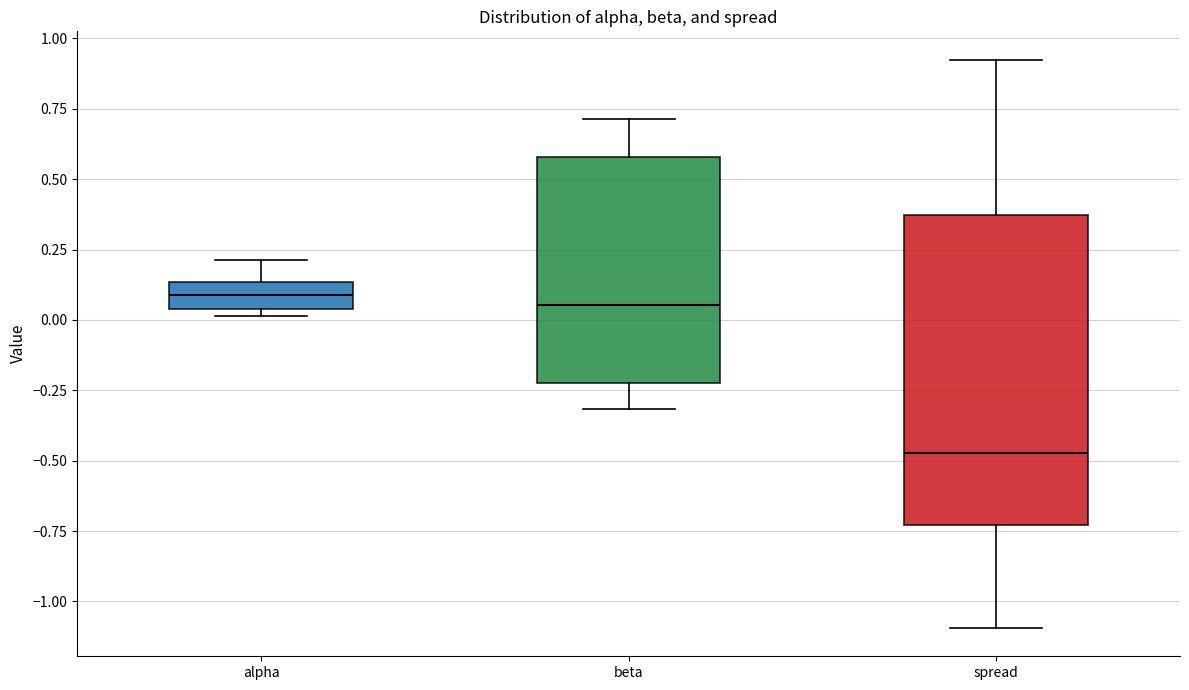

Where is the upper edge of the box for beta on the y-axis? The values are not printed on the chart, so give them approximately, as read against the axis.

0.60